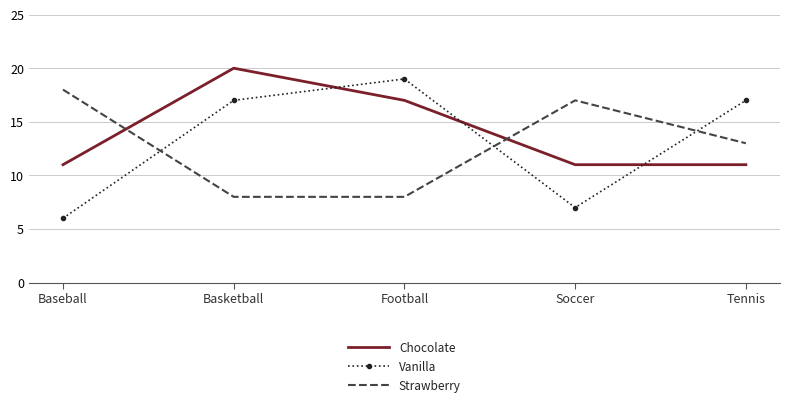

Rank the series by their average value, from highest to lowest.

Chocolate, Vanilla, Strawberry